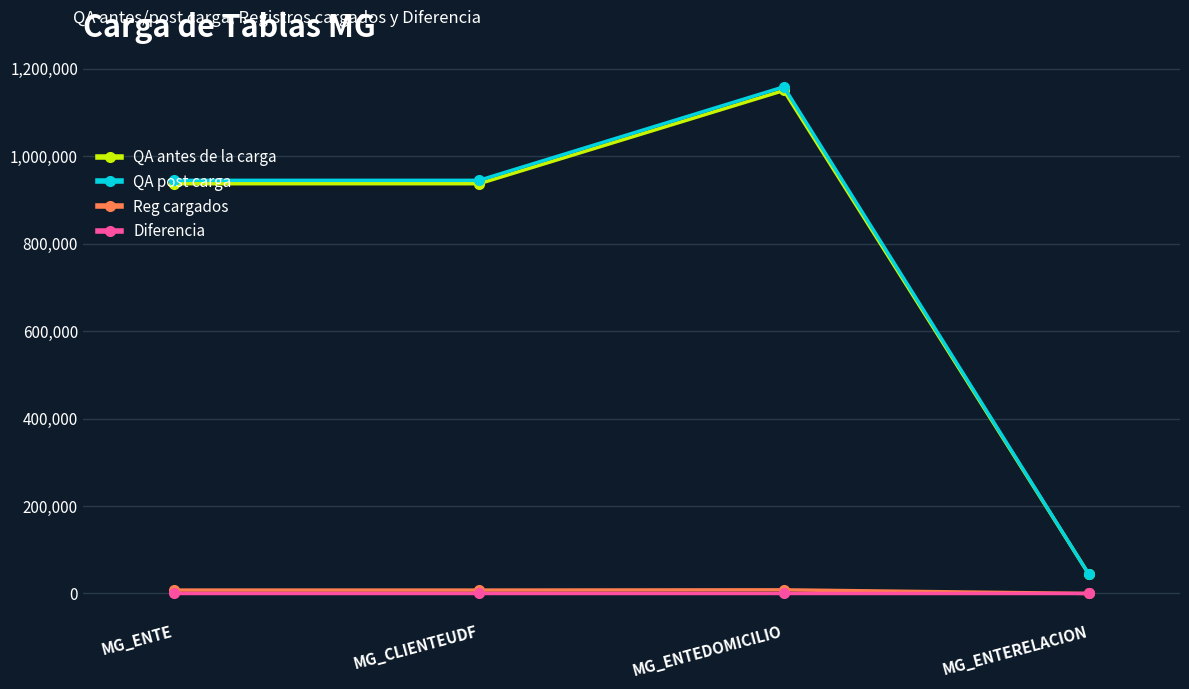

What is the difference between the maximum and minimum values in the Reg cargados series?

8300